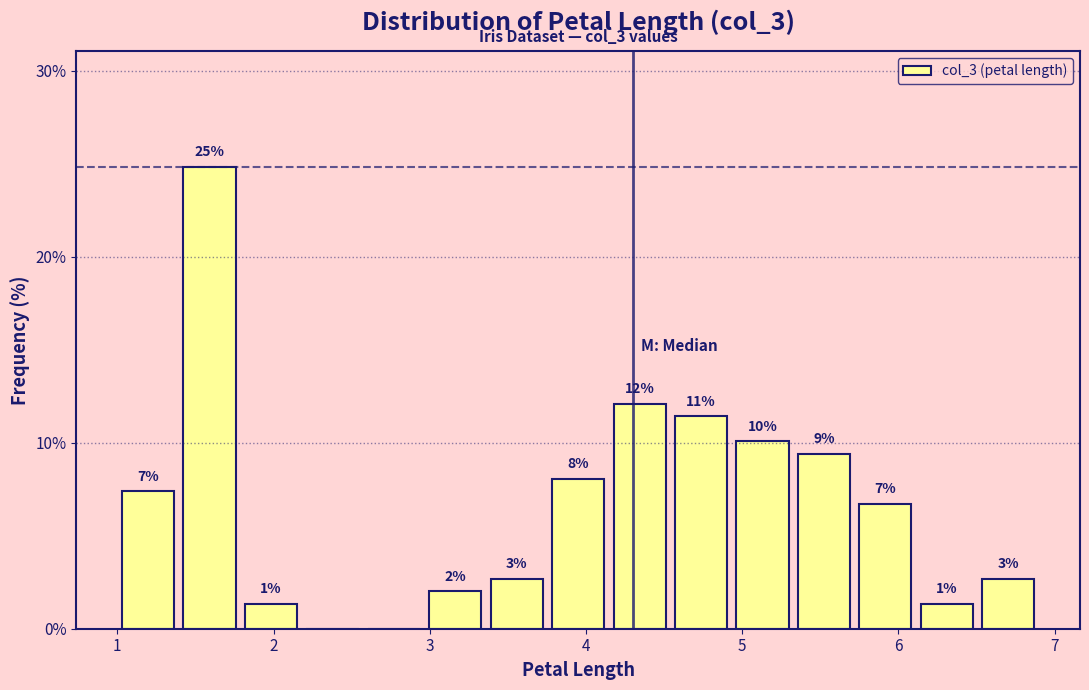

Read against the x-axis, roughly where is the centre of the tallest bar?

1.6